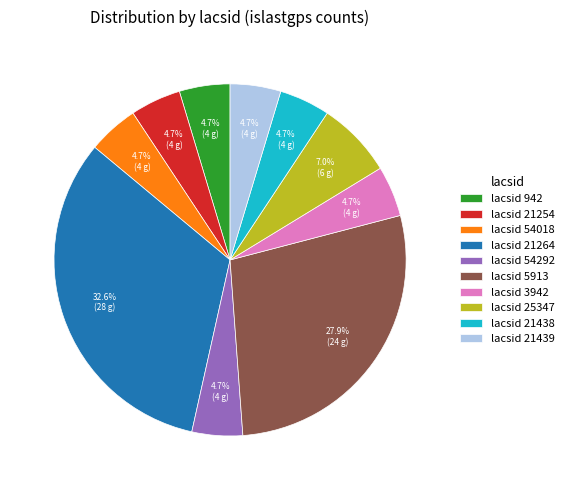

What portion of the pie excludes lacsid 3942?

95.3%